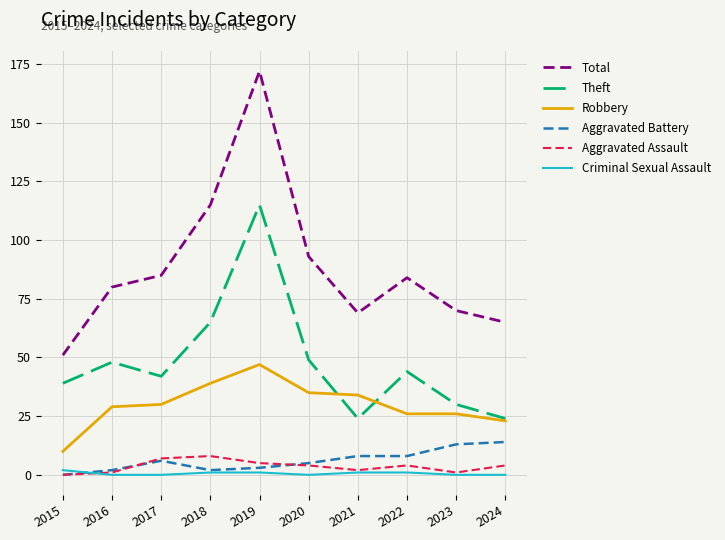

True or false: Theft and Aggravated Battery cross at least once.

False